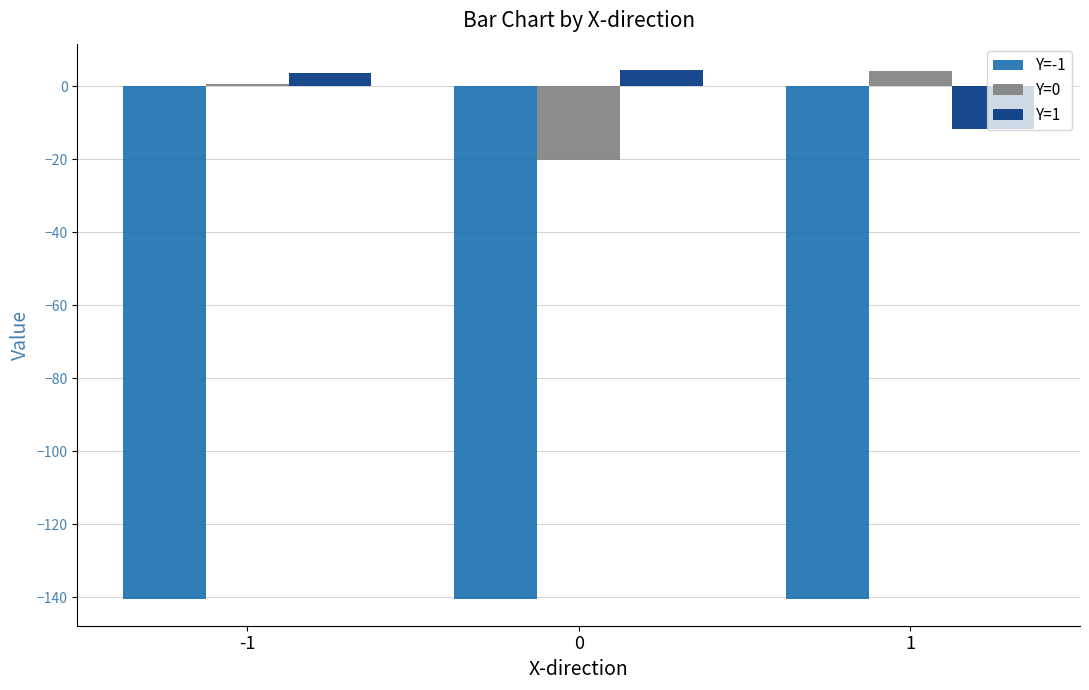

At which category is the sum across all series the highest?

-1